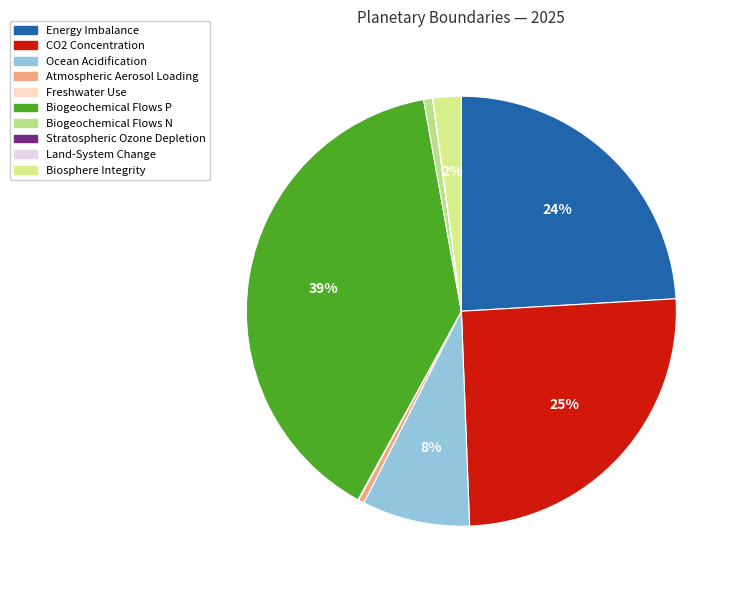

Is it true that CO2 Concentration is 25% of the pie?

True